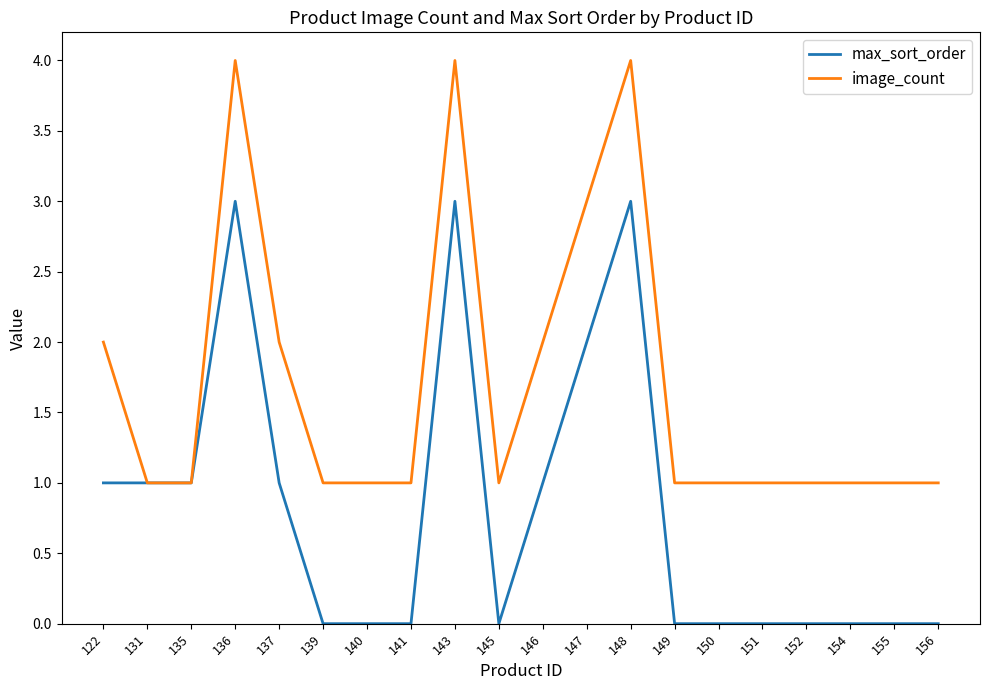

Which series has the largest total across all categories?

image_count